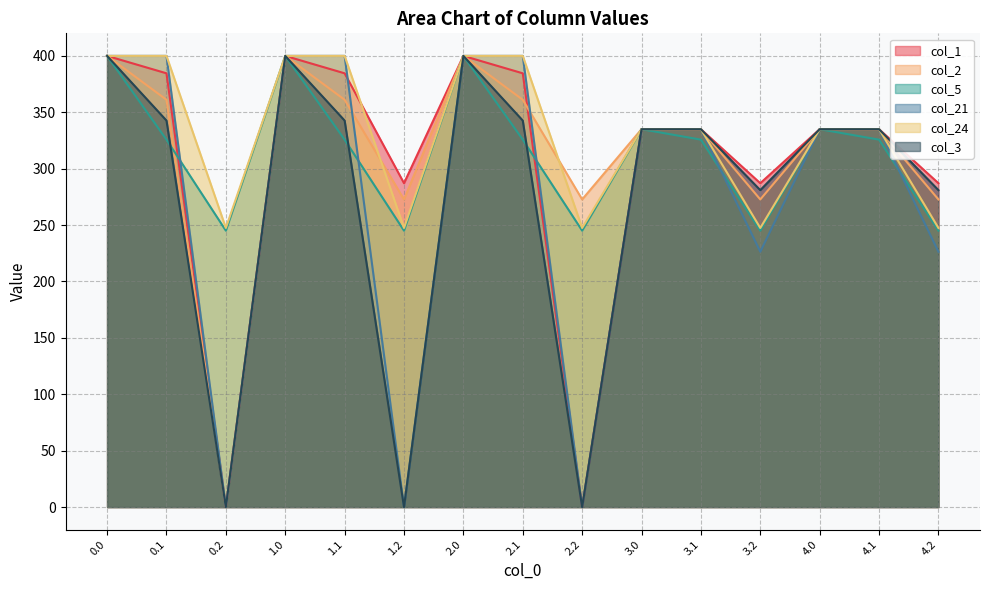

What is the average value of the col_5 series?

314.9